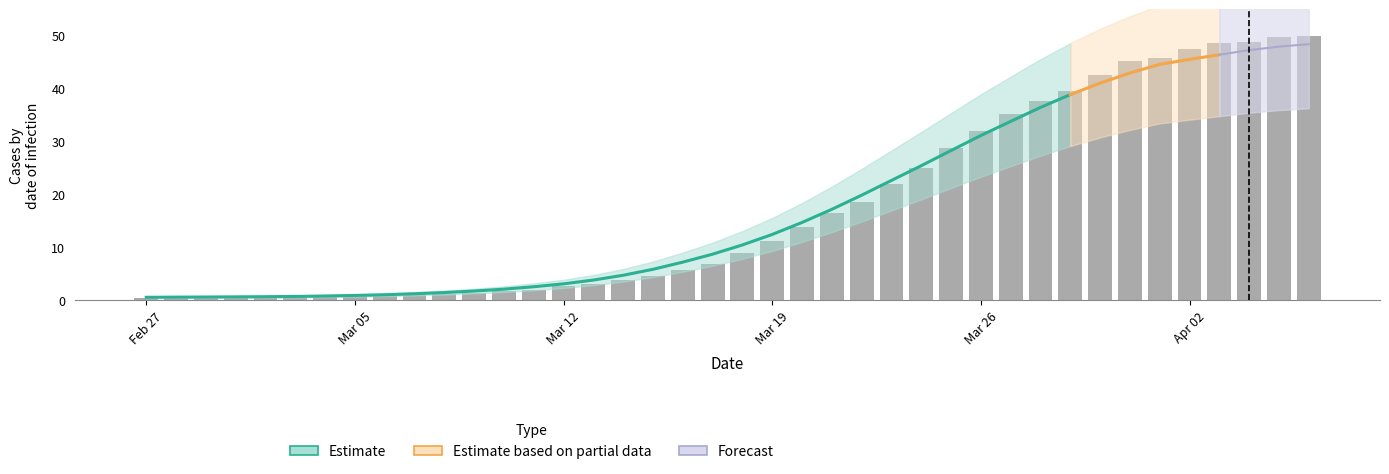

List the labels in order of value, smallest first.

2020-02-27, 2020-02-28, 2020-02-29, 2020-03-02, 2020-03-01, 2020-03-03, 2020-03-04, 2020-03-05, 2020-03-06, 2020-03-07, 2020-03-08, 2020-03-09, 2020-03-10, 2020-03-11, 2020-03-12, 2020-03-13, 2020-03-14, 2020-03-15, 2020-03-16, 2020-03-17, 2020-03-18, 2020-03-19, 2020-03-20, 2020-03-21, 2020-03-22, 2020-03-23, 2020-03-24, 2020-03-25, 2020-03-26, 2020-03-27, 2020-03-28, 2020-03-29, 2020-03-30, 2020-03-31, 2020-04-01, 2020-04-02, 2020-04-03, 2020-04-04, 2020-04-05, 2020-04-06